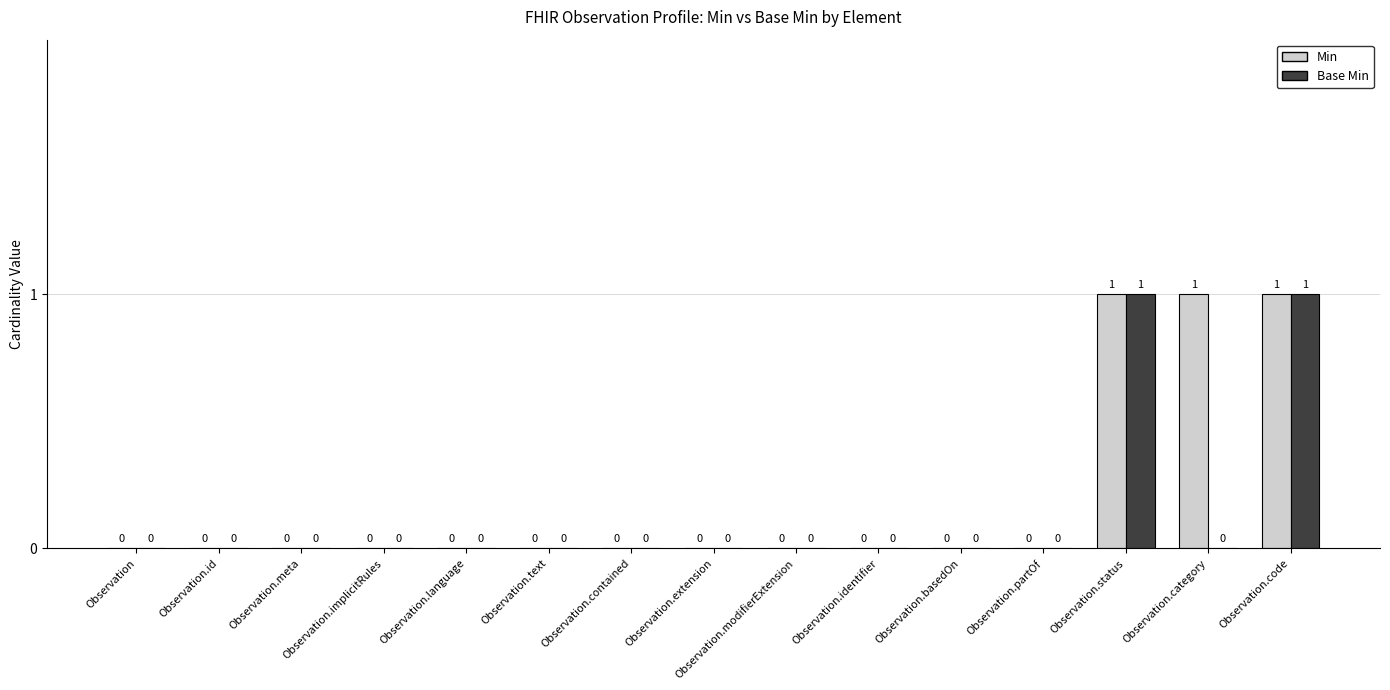

Which series has the largest total across all categories?

Min